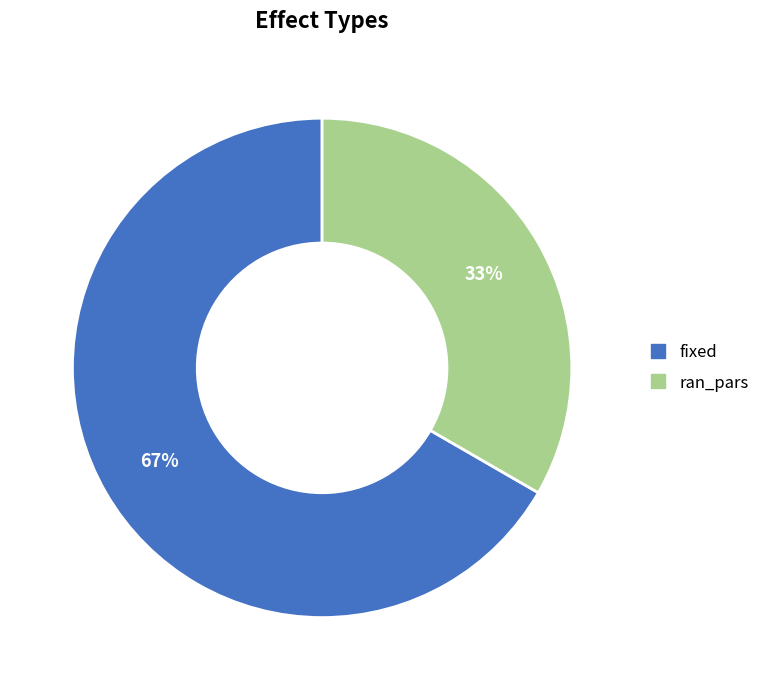

To the nearest percent, what is the average slice percentage?

50%